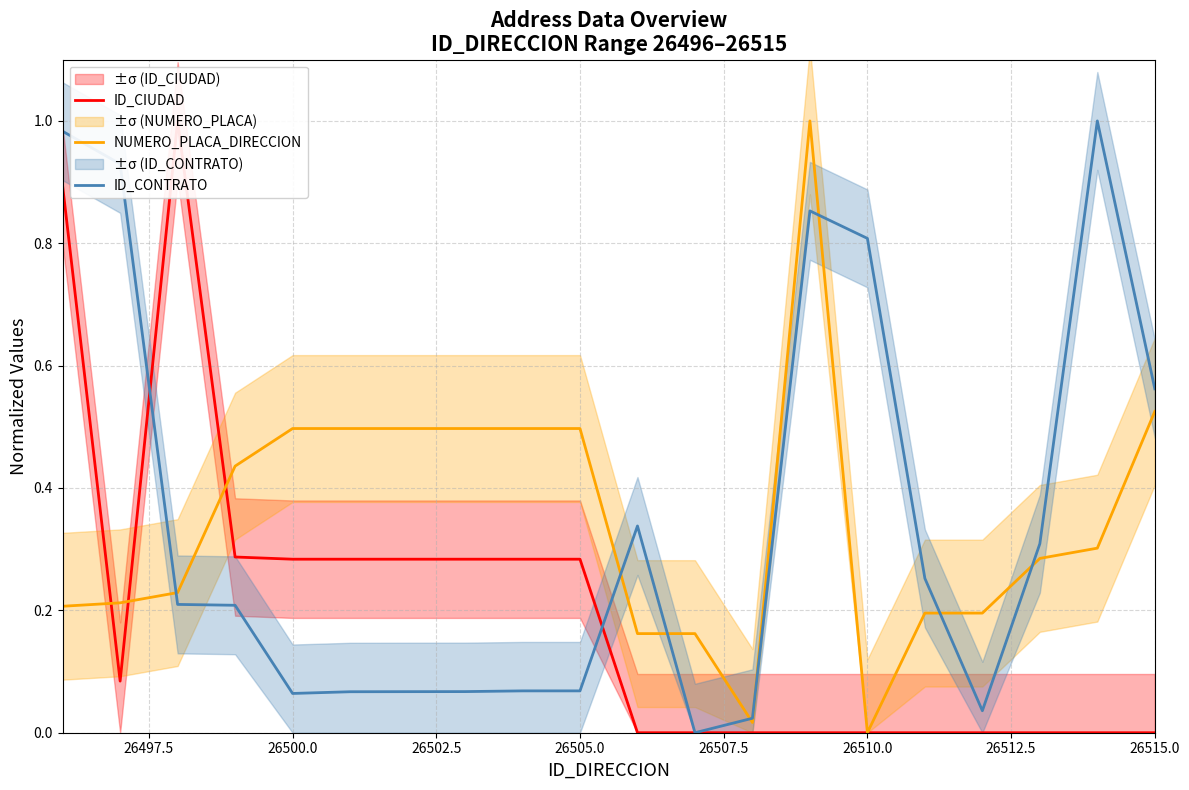

Is it true that NUMERO_PLACA_DIRECCION equals 0.5 at 26500.0?

True